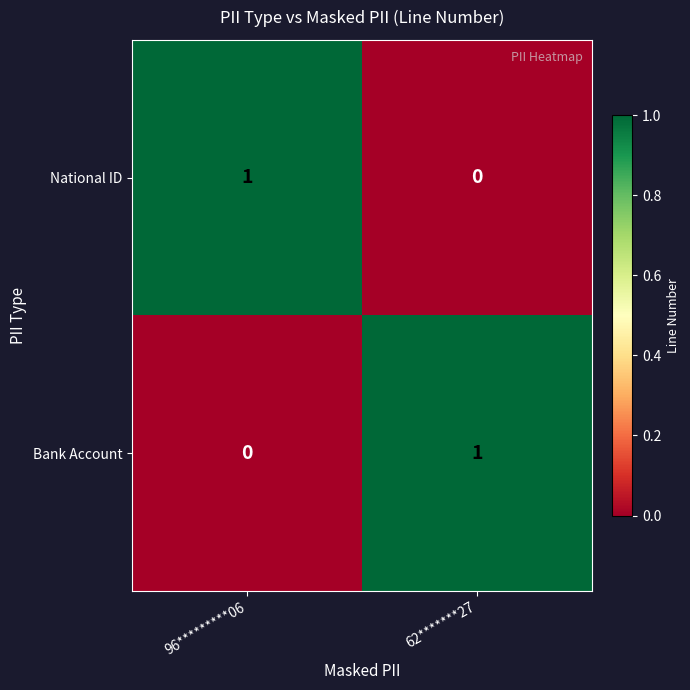

At which label is National ID closest to 0?

62*******27